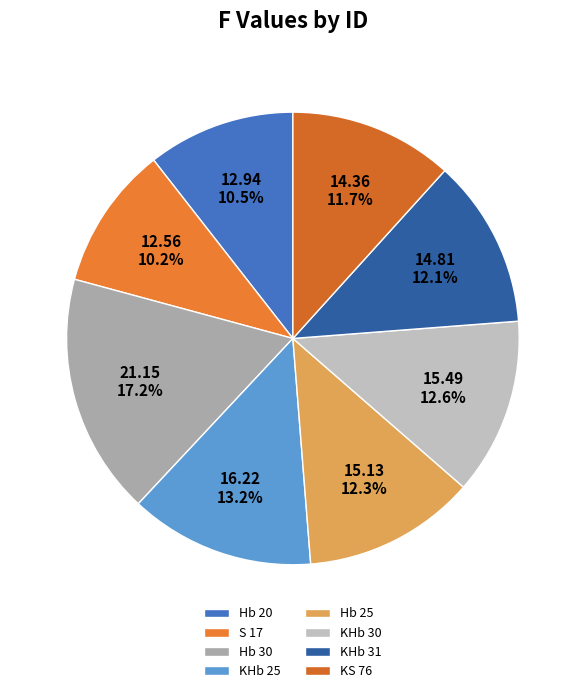

To the nearest percent, what is the combined percentage of Hb 25 and Hb 20?

23%